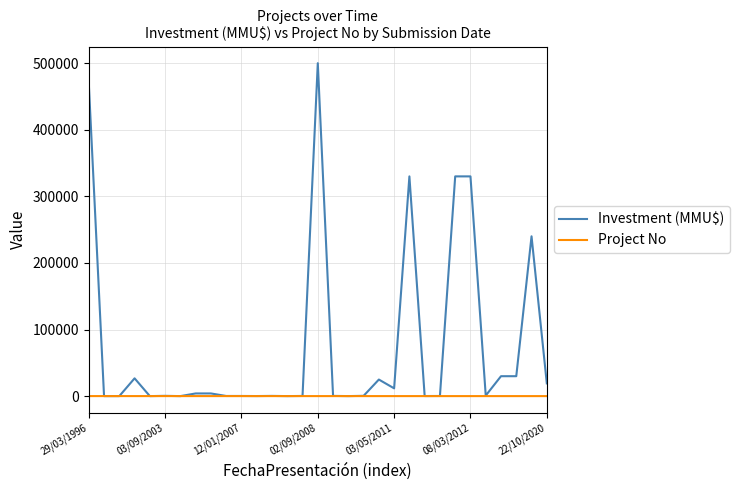

Rank the series by their average value, from highest to lowest.

Investment (MMU$), Project No